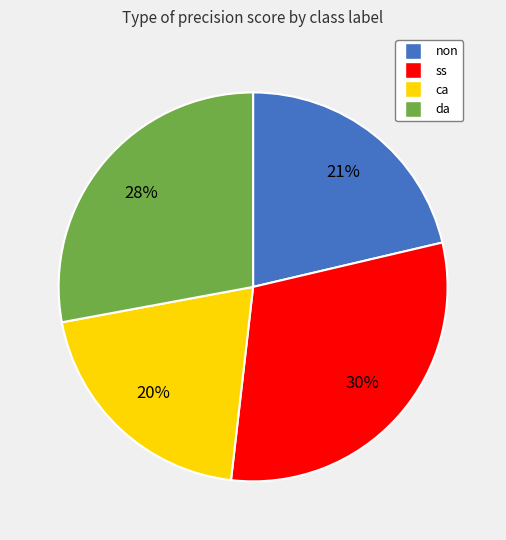

To the nearest percent, what percentage of the pie is ca?

20%